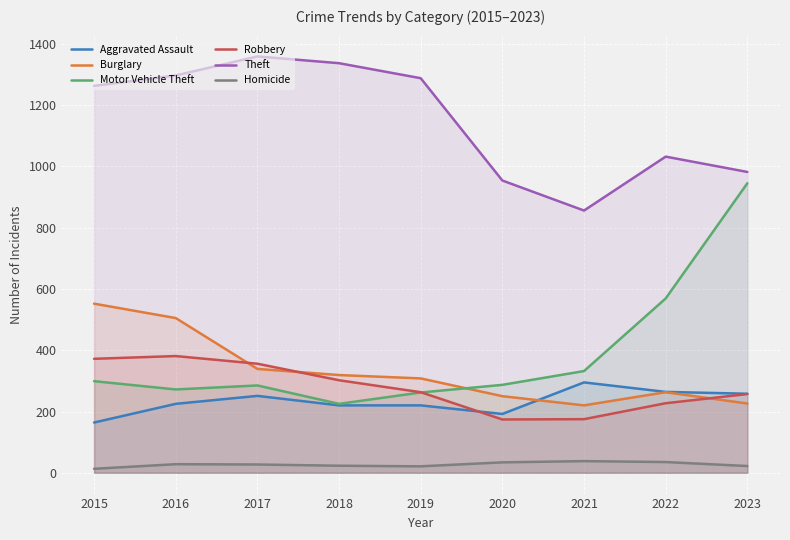

True or false: Burglary has a value of 250 at 2020.

True